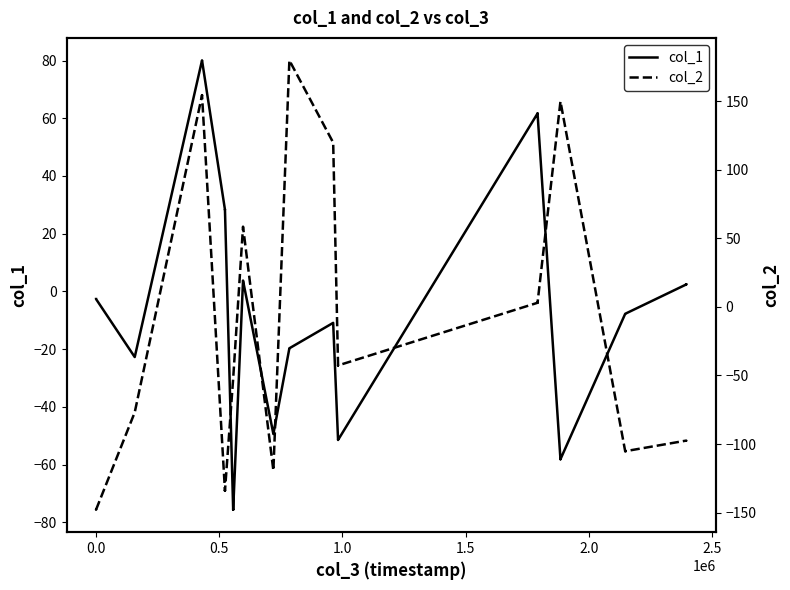

What is the greatest value displayed?

179.8